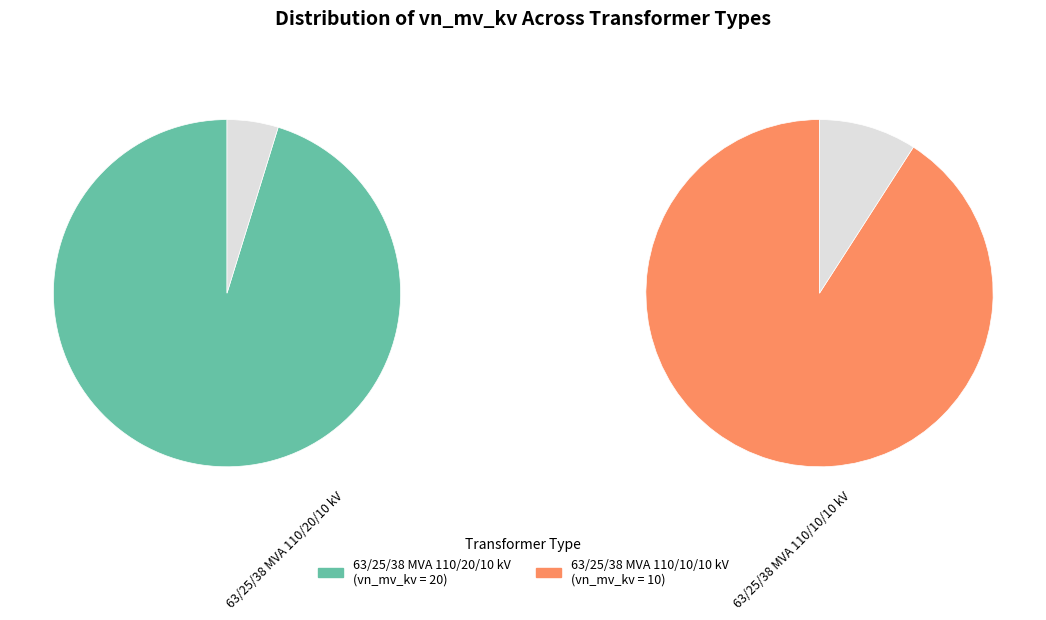

Combined, do 63/25/38 MVA 110/10/10 kV and 63/25/38 MVA 110/20/10 kV account for over 50%?

Yes